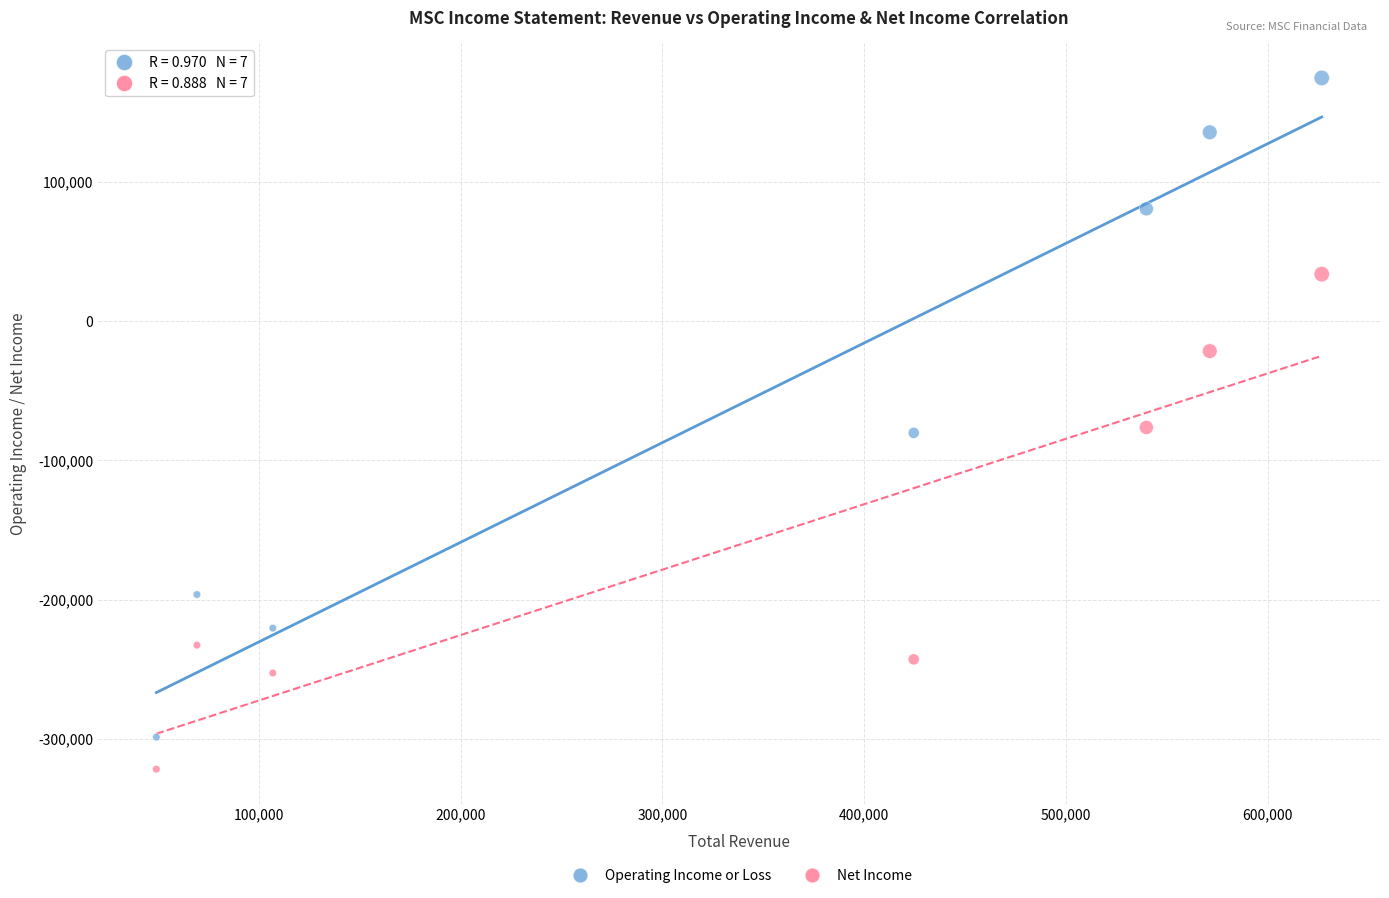

What are all the series names shown in the legend?

Operating Income or Loss, Net Income